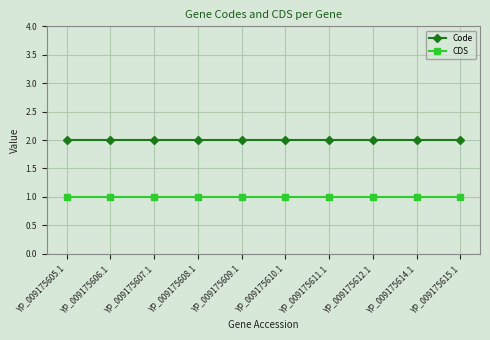

The CDS series shows 0 at YP_009175615.1. True or false?

False